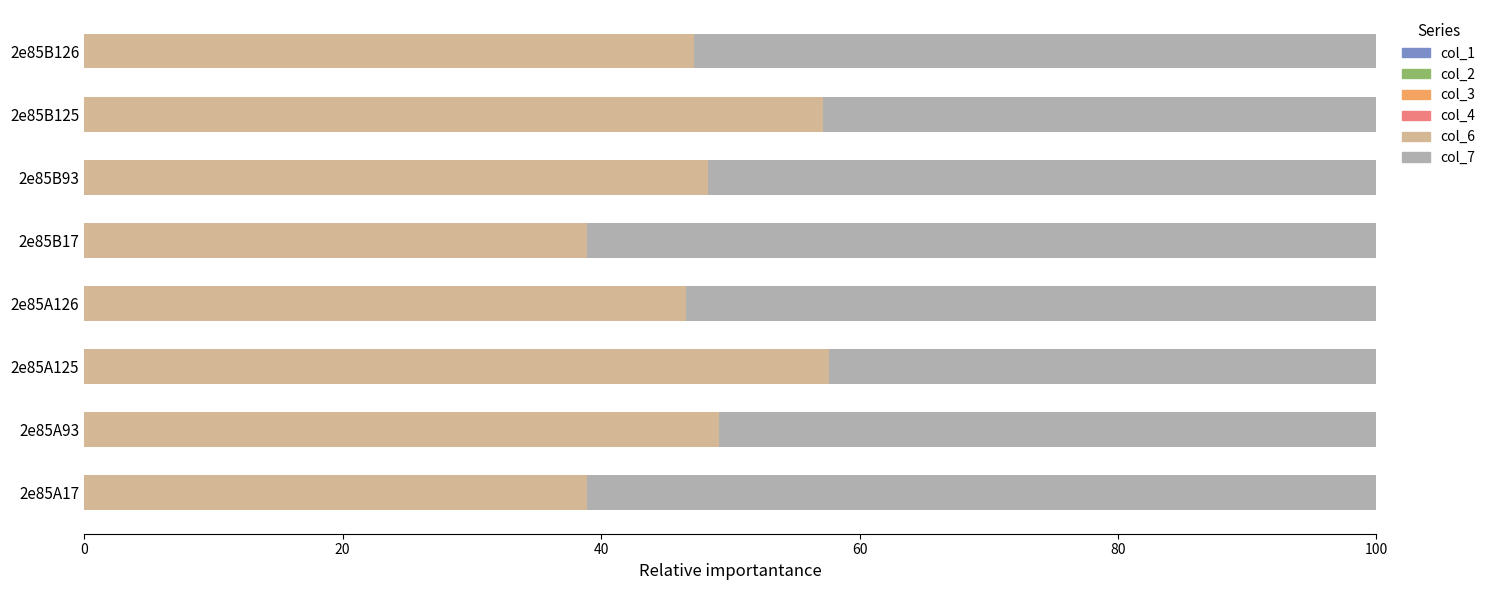

What is the difference between the maximum and minimum values in the col_6 series?

18.8